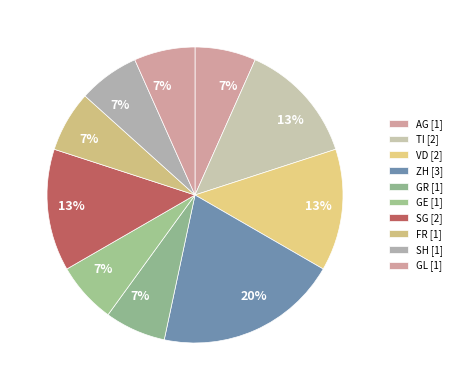

Count the number of slices in the pie.

10